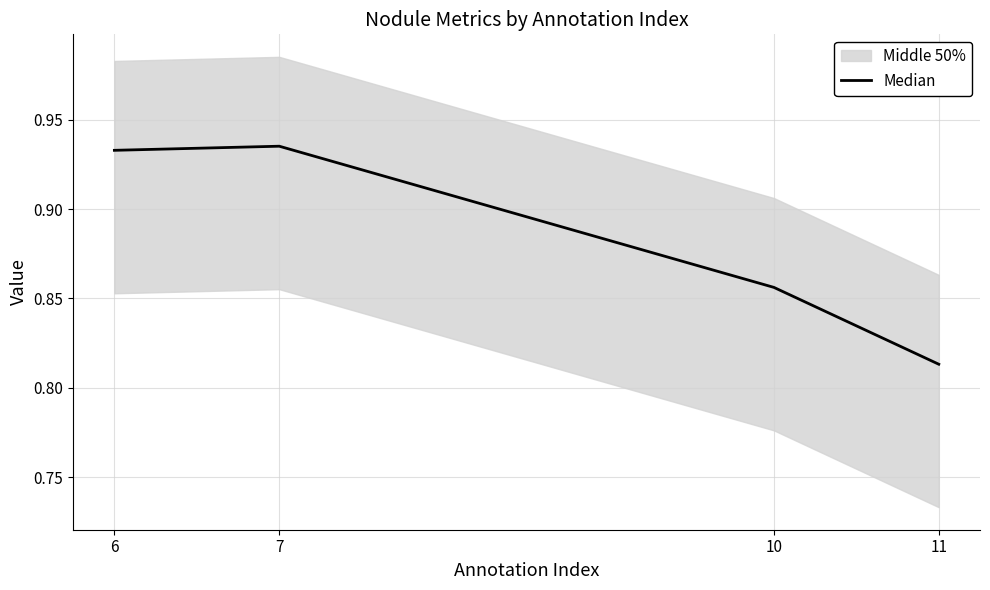

Rank the categories by value from lowest to highest.

11, 10, 6, 7